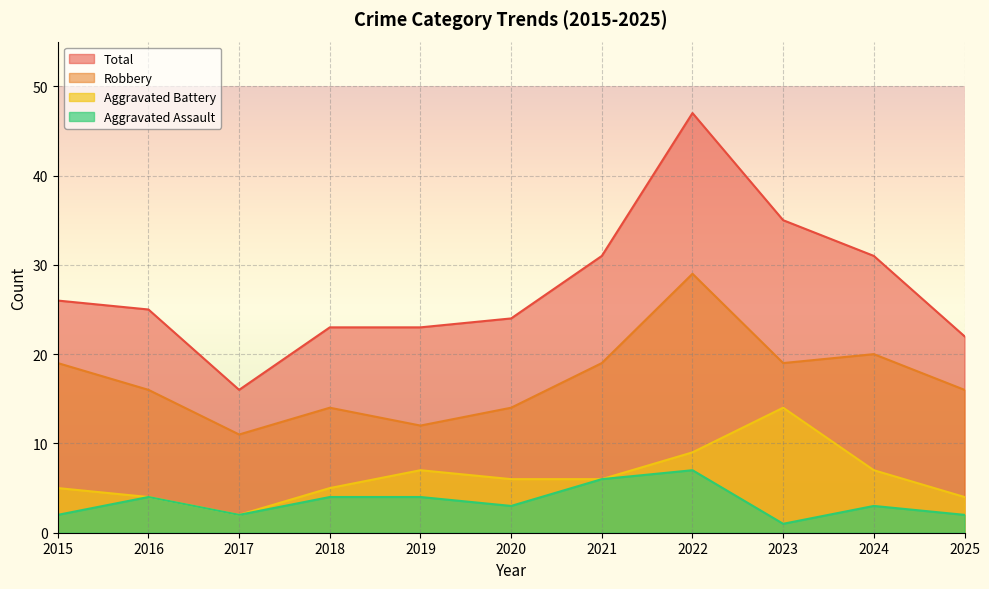

What is the spread (max minus min) of values at 2025?

20